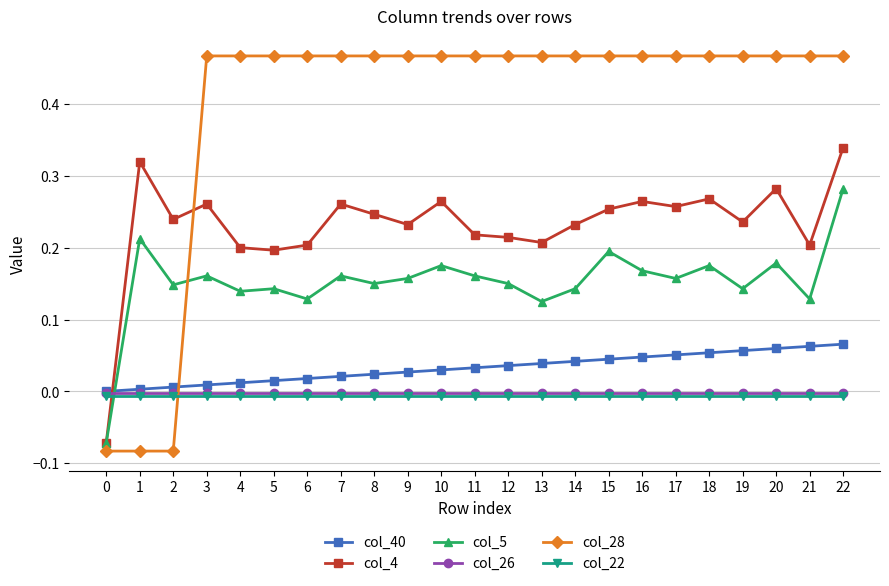

Is it true that col_28 equals 0.6 at 5?

False